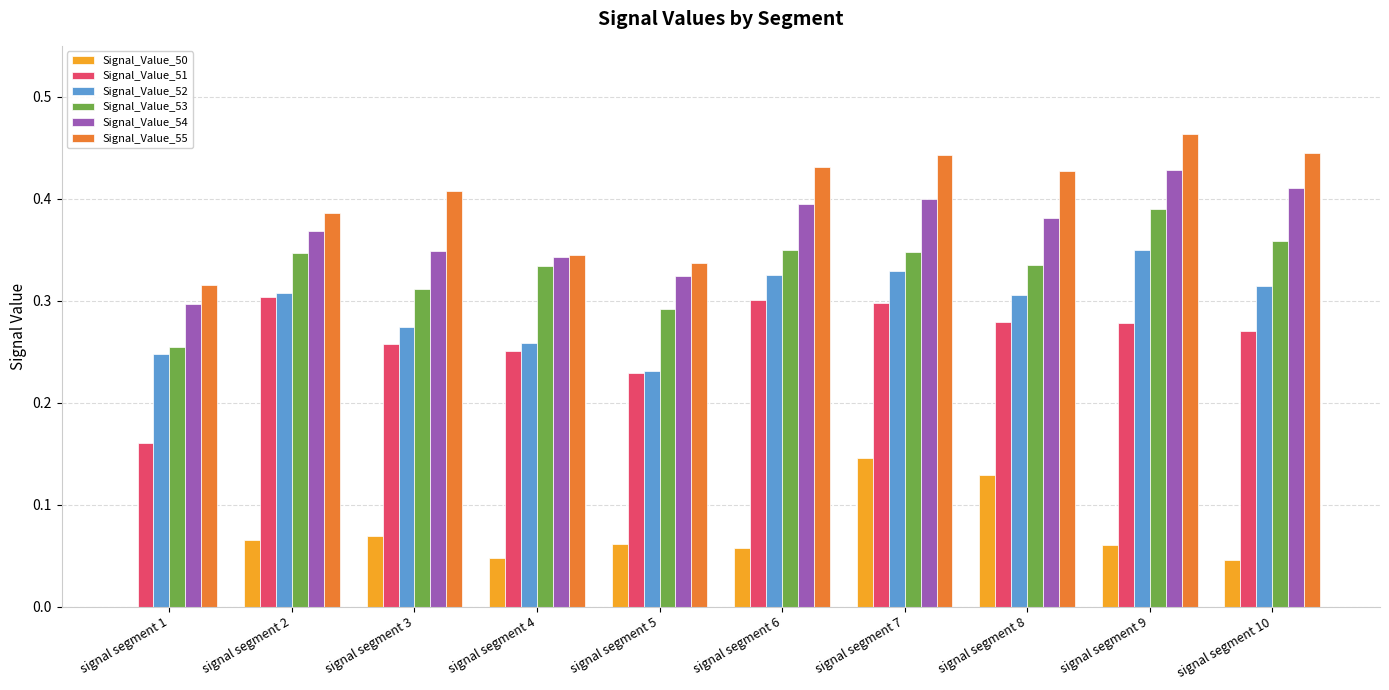

Which series has the largest total across all categories?

Signal_Value_55